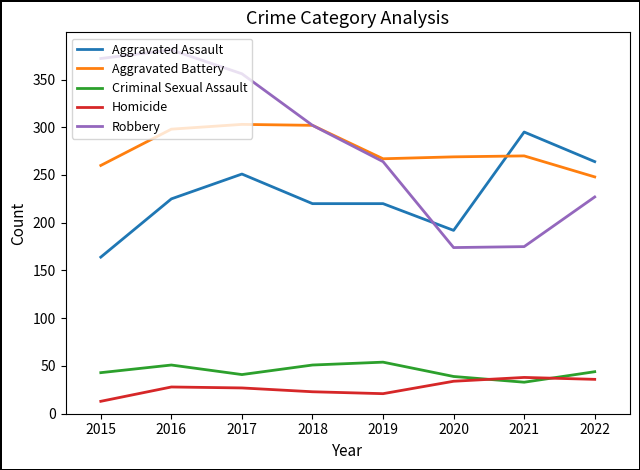

True or false: Homicide and Robbery intersect in this chart.

False